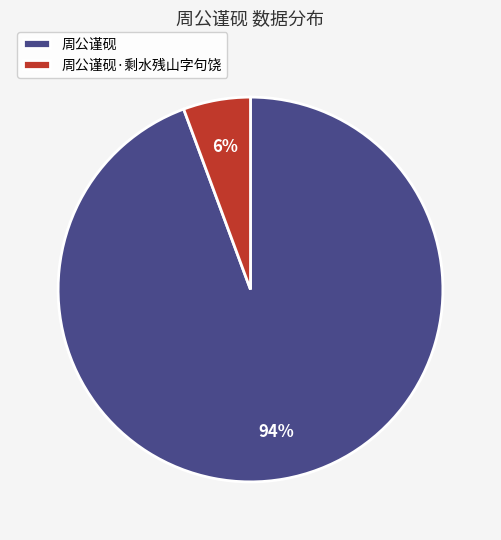

To the nearest percent, what is the average slice percentage?

50%